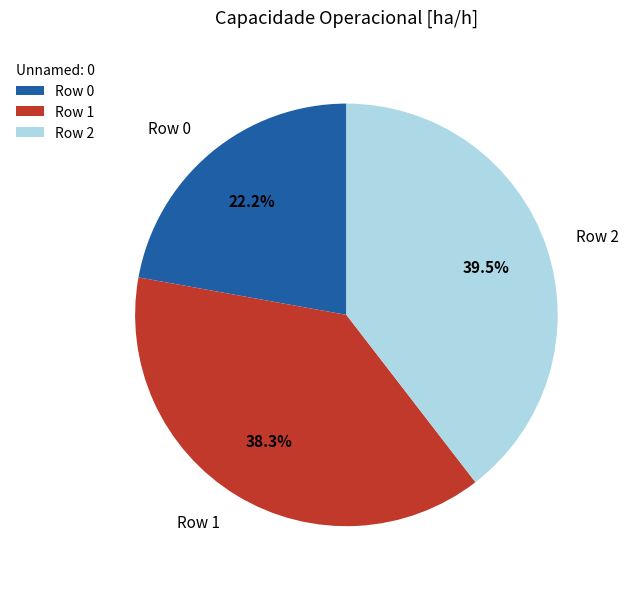

To the nearest percent, what is the average slice percentage?

33%